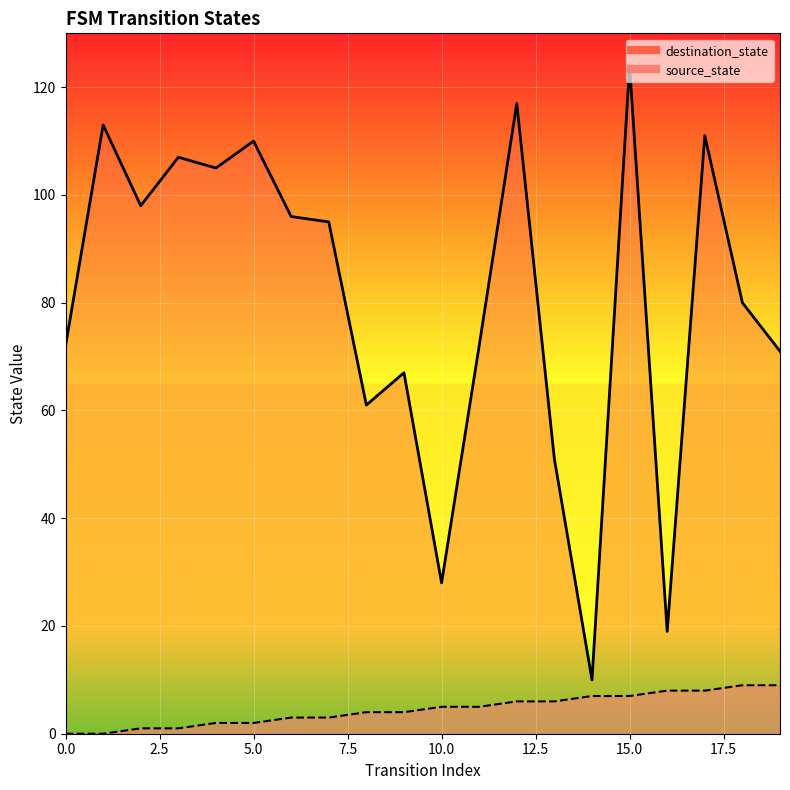

True or false: source_state_line and destination_state_line intersect in this chart.

False